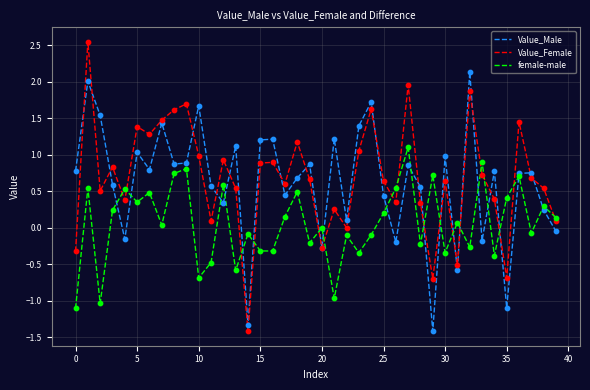

What are all the series names shown in the legend?

Value_Male, Value_Female, female-male